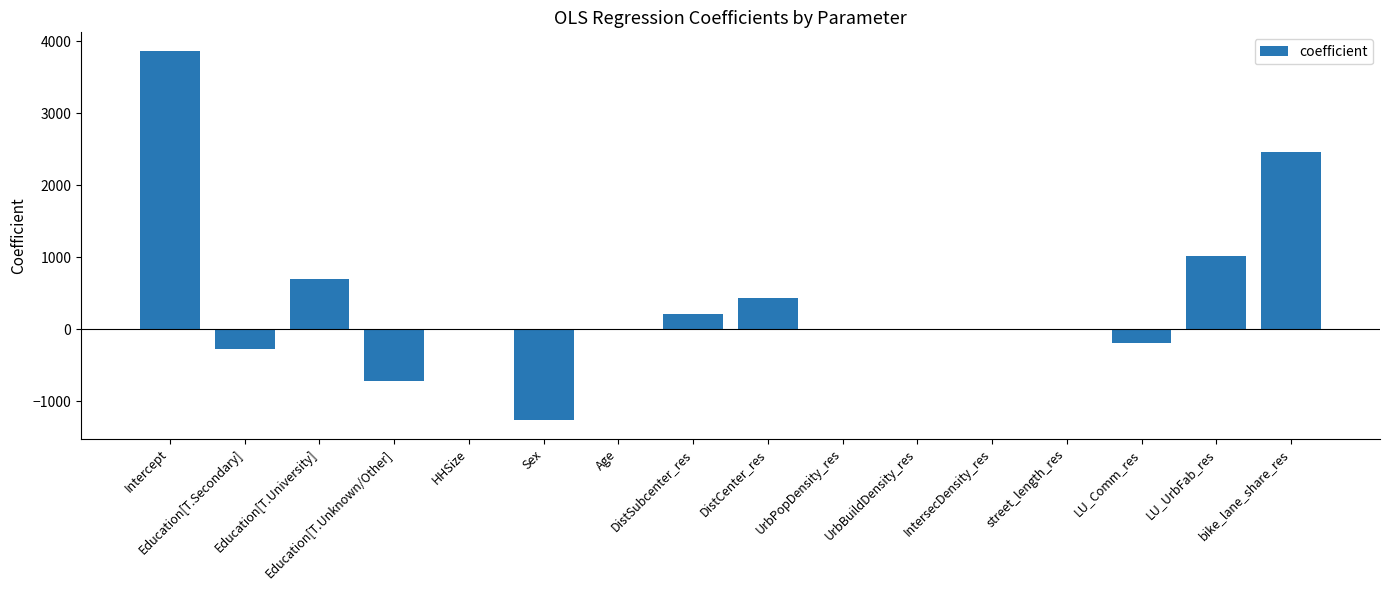

What is the sum of all values?

6232.5